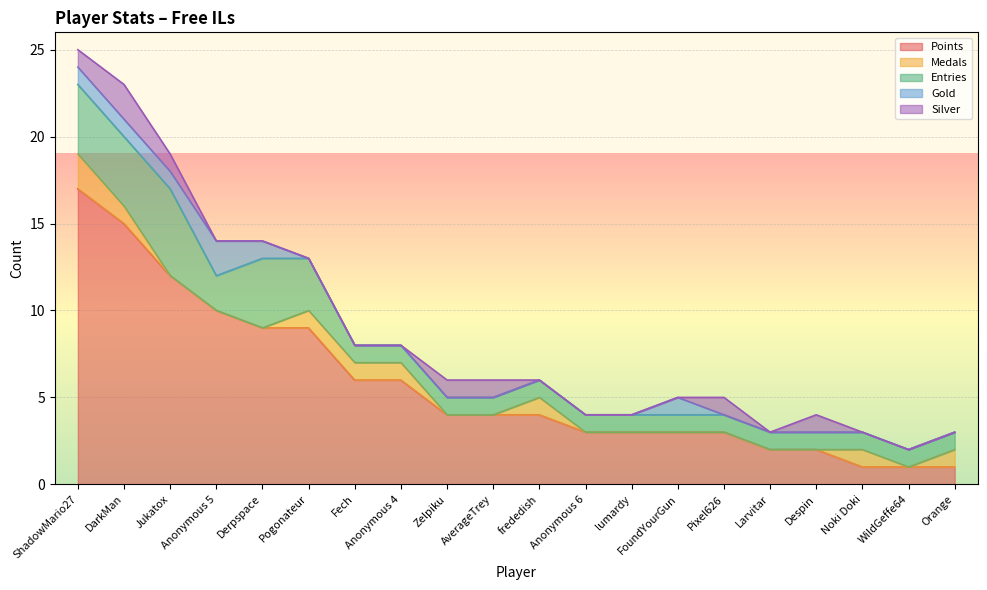

What is the label of the 3rd point from the left?

Jukatox